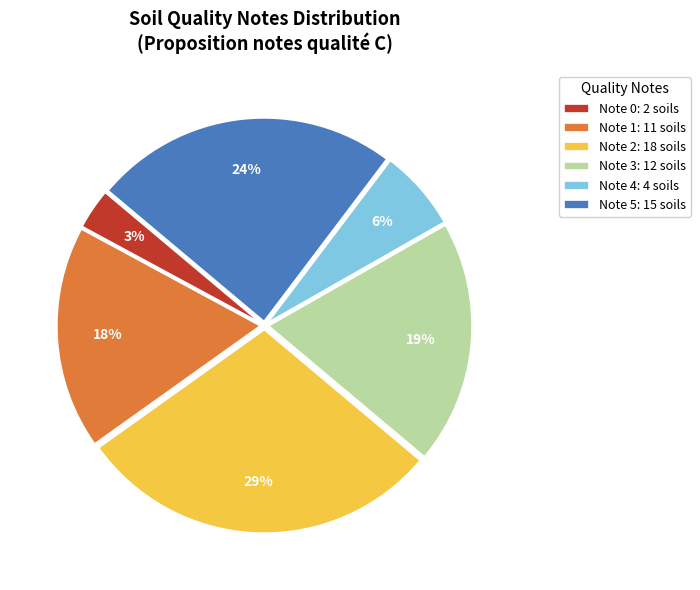

How many segments does this pie chart have?

6